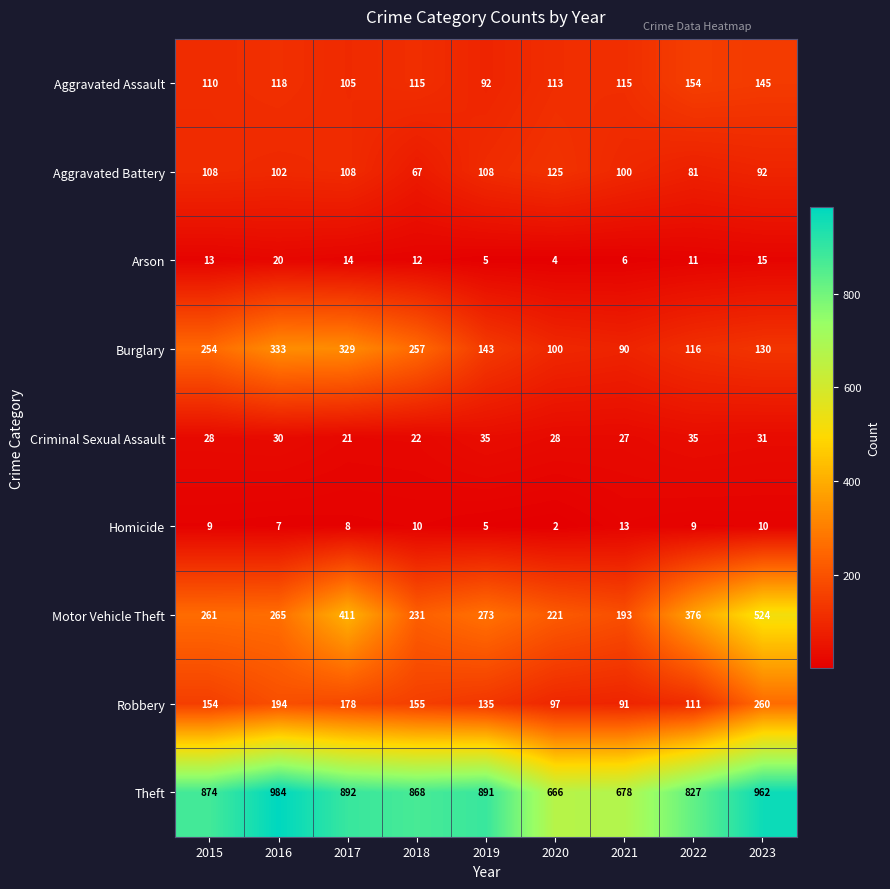

At 2017, list the series in order from smallest to largest.

Homicide, Arson, Criminal Sexual Assault, Aggravated Assault, Aggravated Battery, Robbery, Burglary, Motor Vehicle Theft, Theft